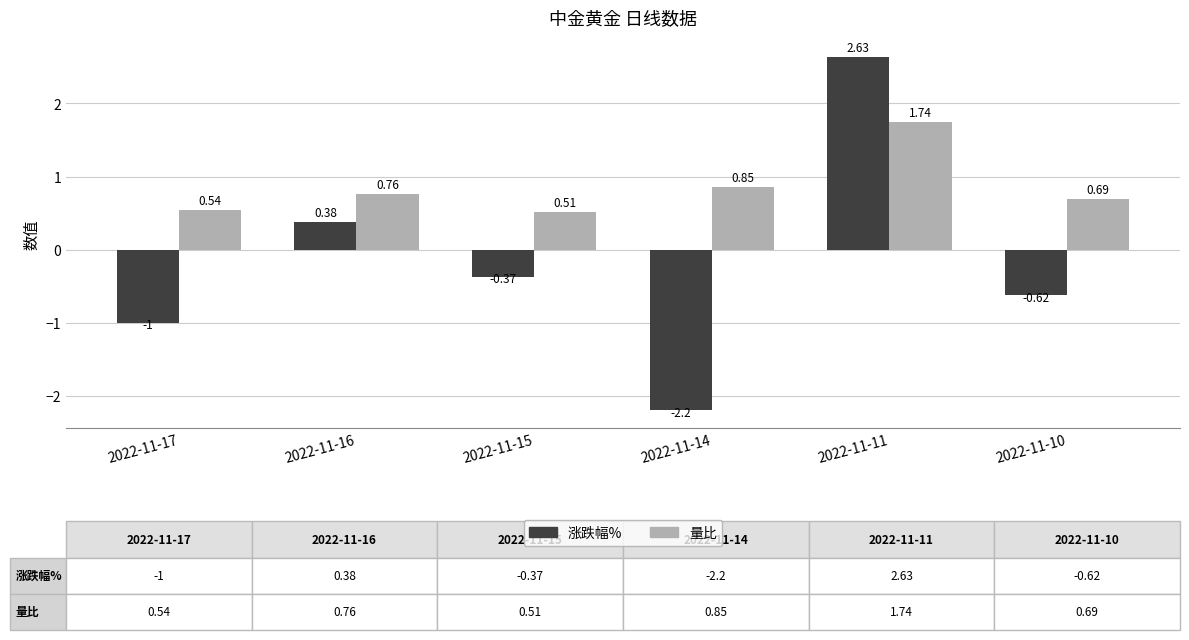

Does the chart contain any negative values?

Yes